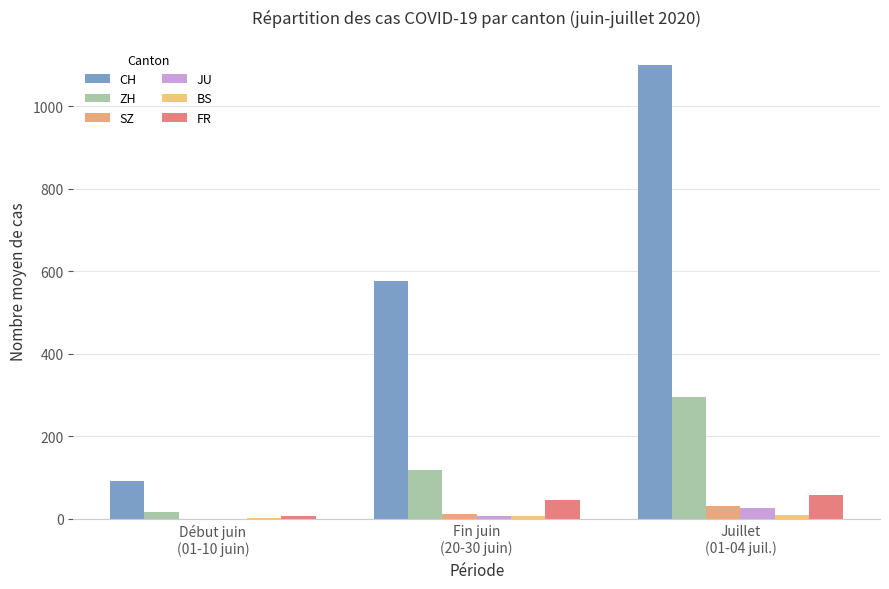

What position from the right is Juillet
(01-04 juil.)?

1